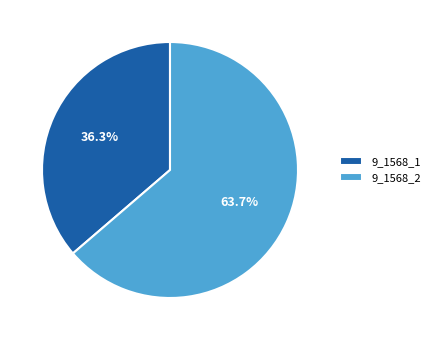

What is the largest slice in the pie chart?

9_1568_2